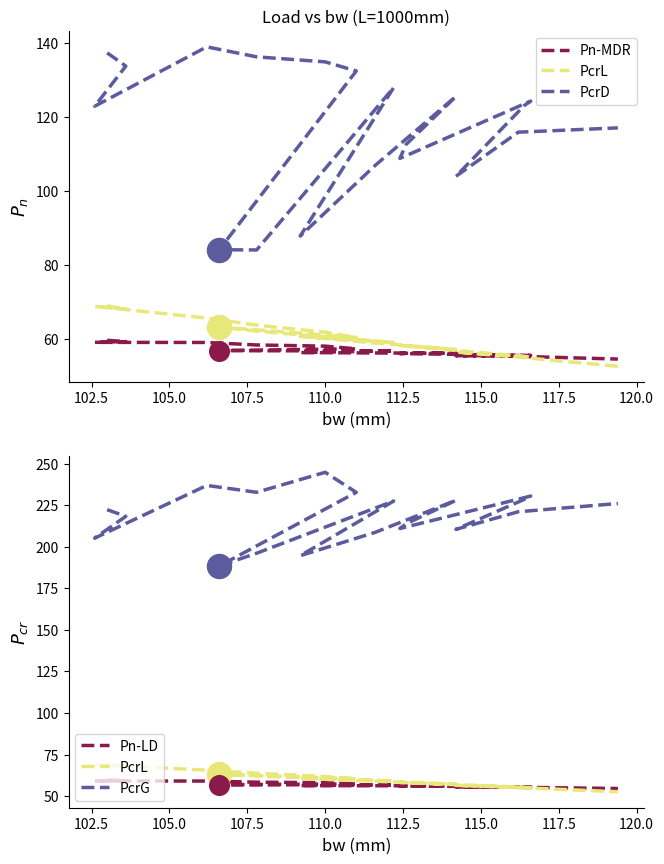

What are all the series names shown in the legend?

Pn-MDR, PcrL, PcrD, Pn-LD, PcrG